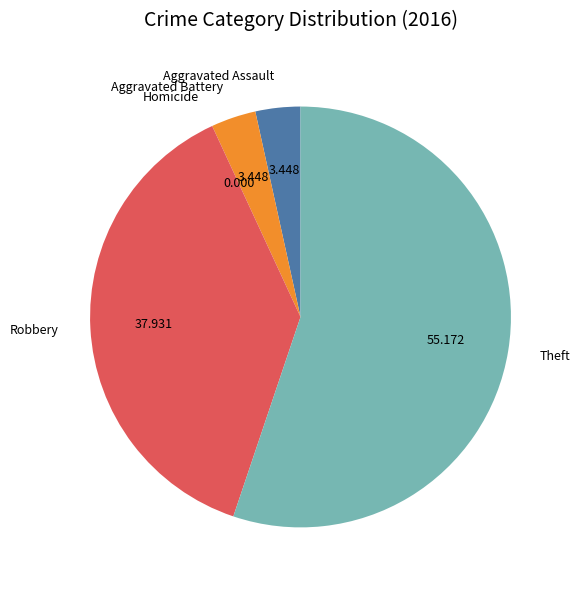

Between Aggravated Assault and Theft, which is larger?

Theft